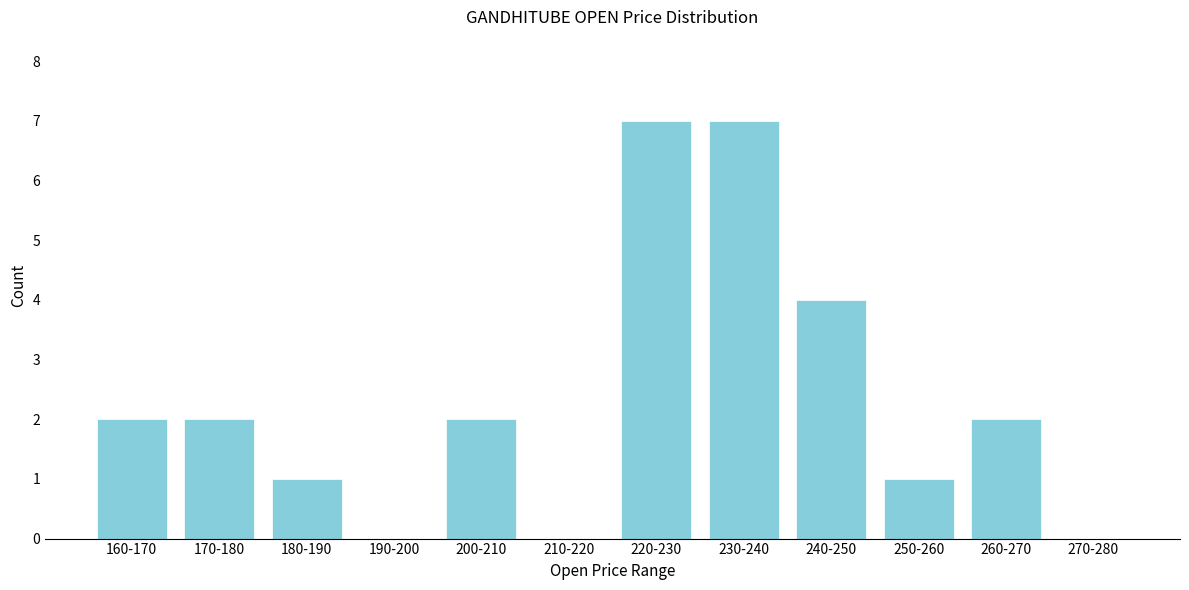

Reading left to right, list all the values displayed in this chart.

160-170=2	170-180=2	180-190=1	190-200=0	200-210=2	210-220=0	220-230=7	230-240=7	240-250=4	250-260=1	260-270=2	270-280=0